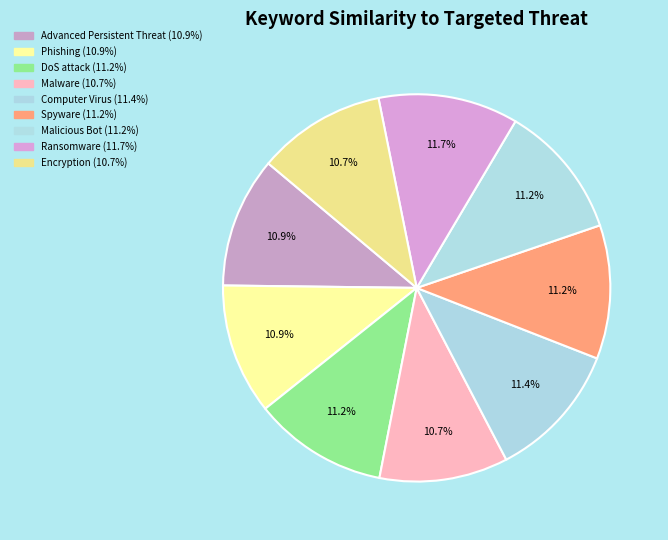

How many segments does this pie chart have?

9